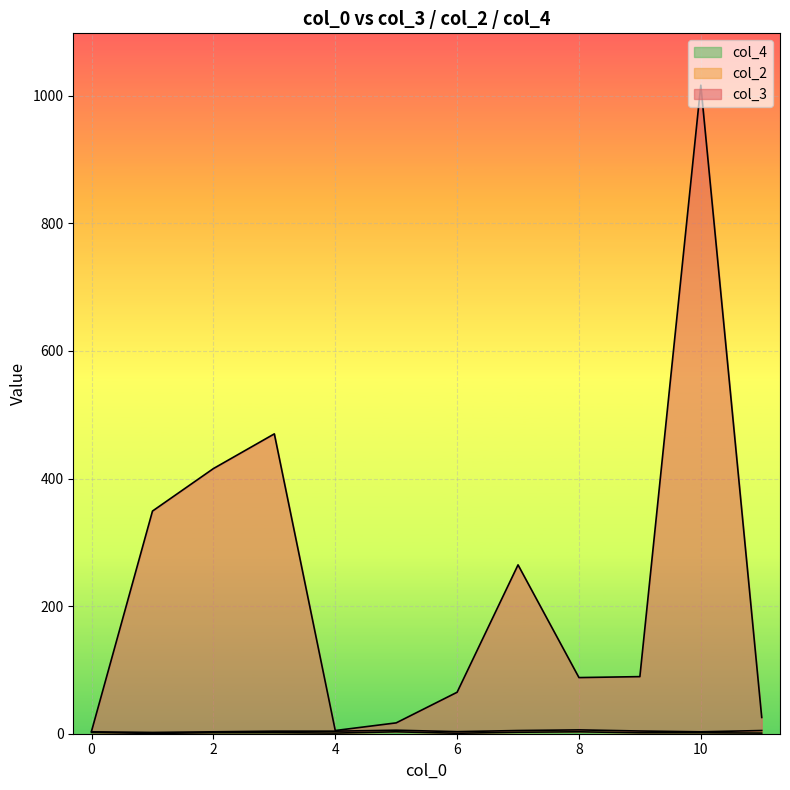

At which category is the sum across all series the highest?

10